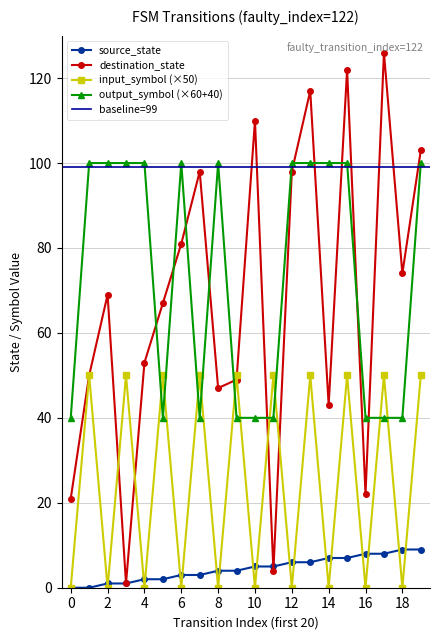

Between 0 and 19, which is larger?

19